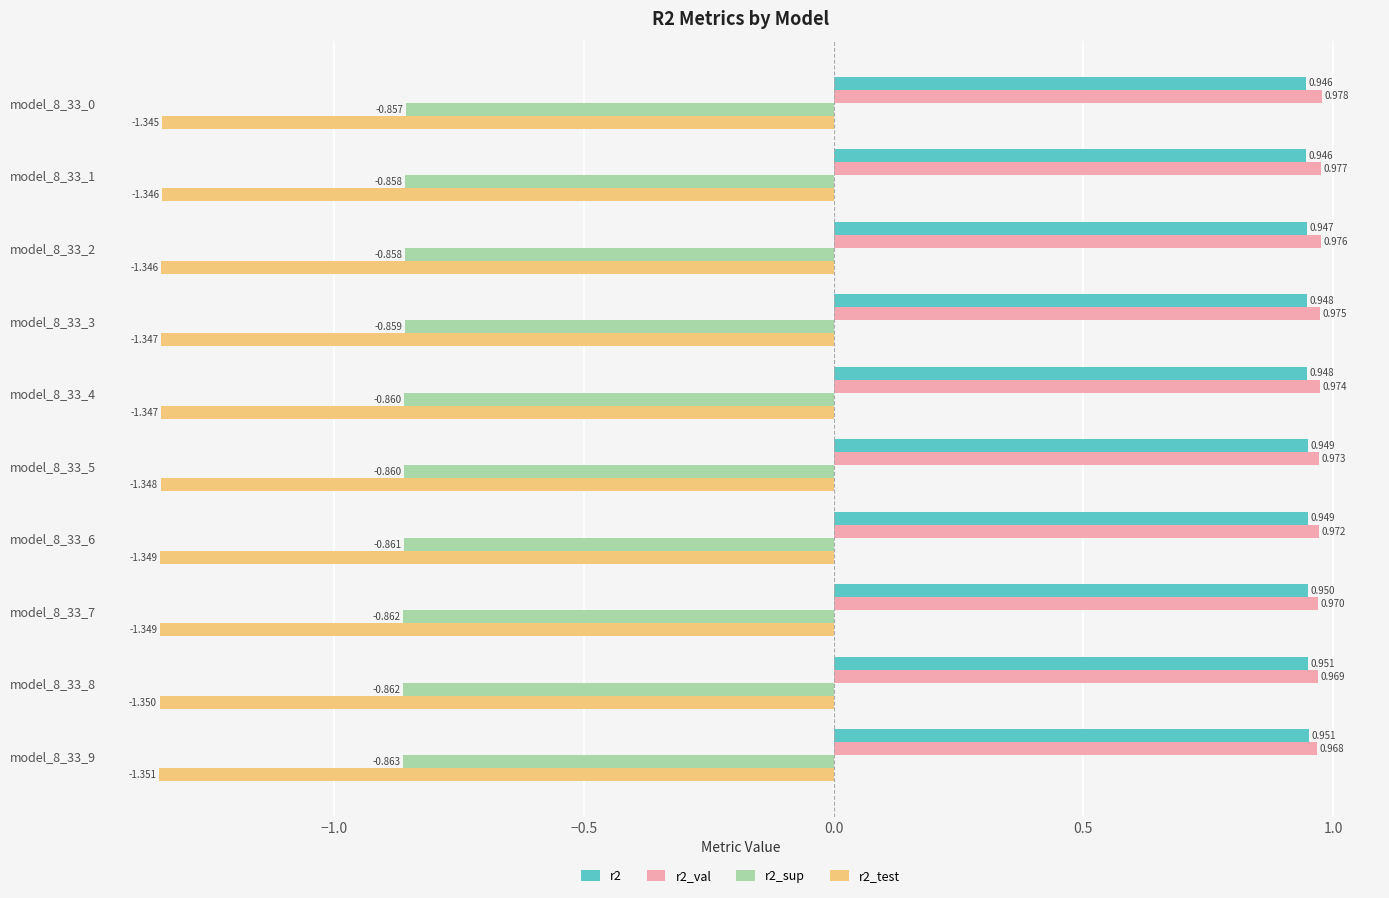

Is the value of r2_test at model_8_33_3 greater than the value of r2_sup at model_8_33_2?

No